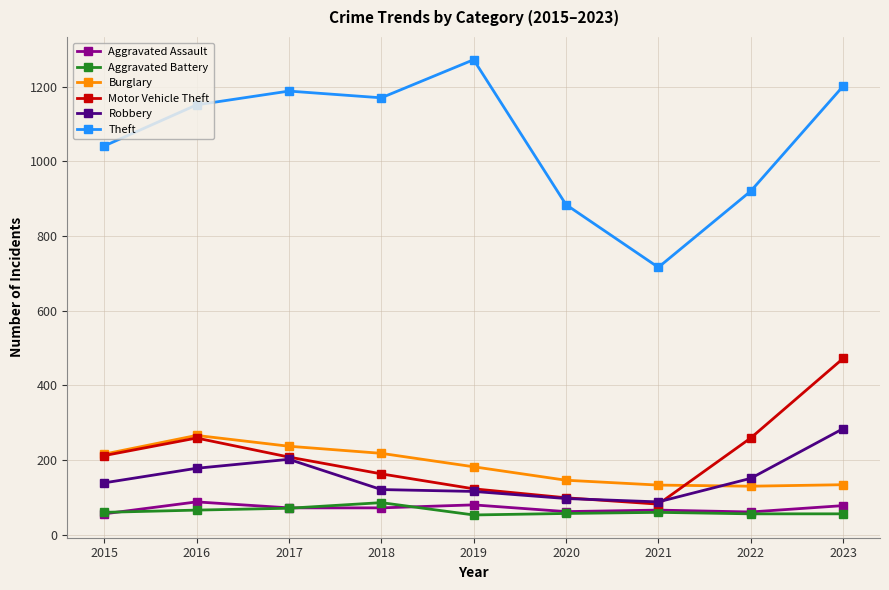

In Aggravated Battery, how many points are higher than both neighbors (excluding endpoints)?

2